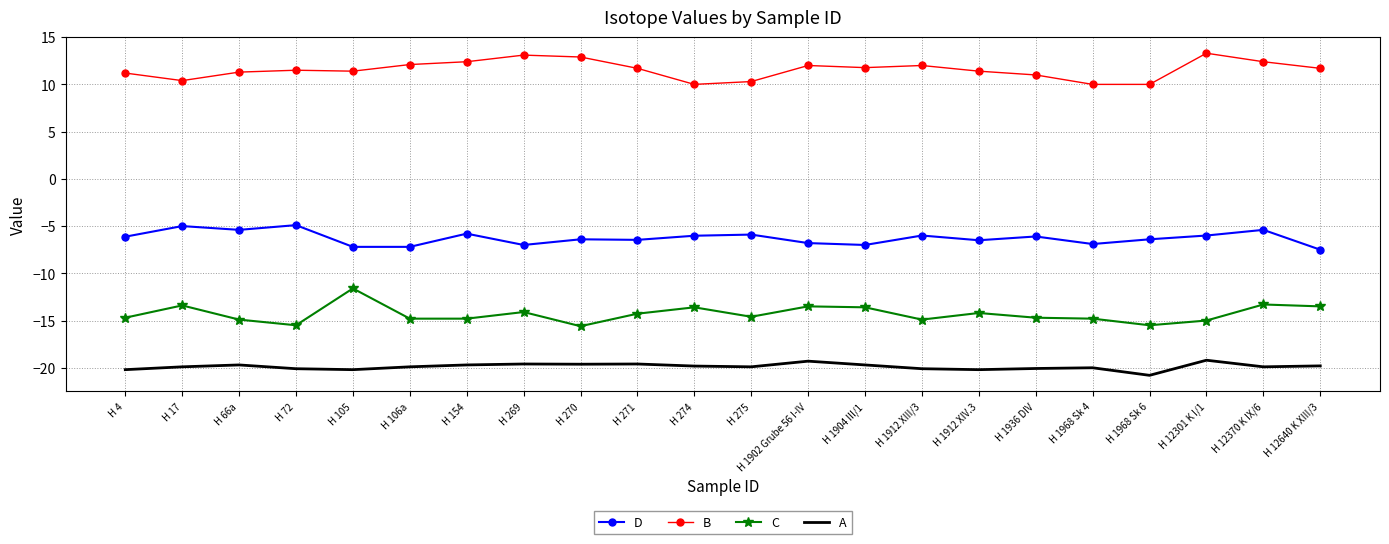

How many categories are shown in the chart?

22